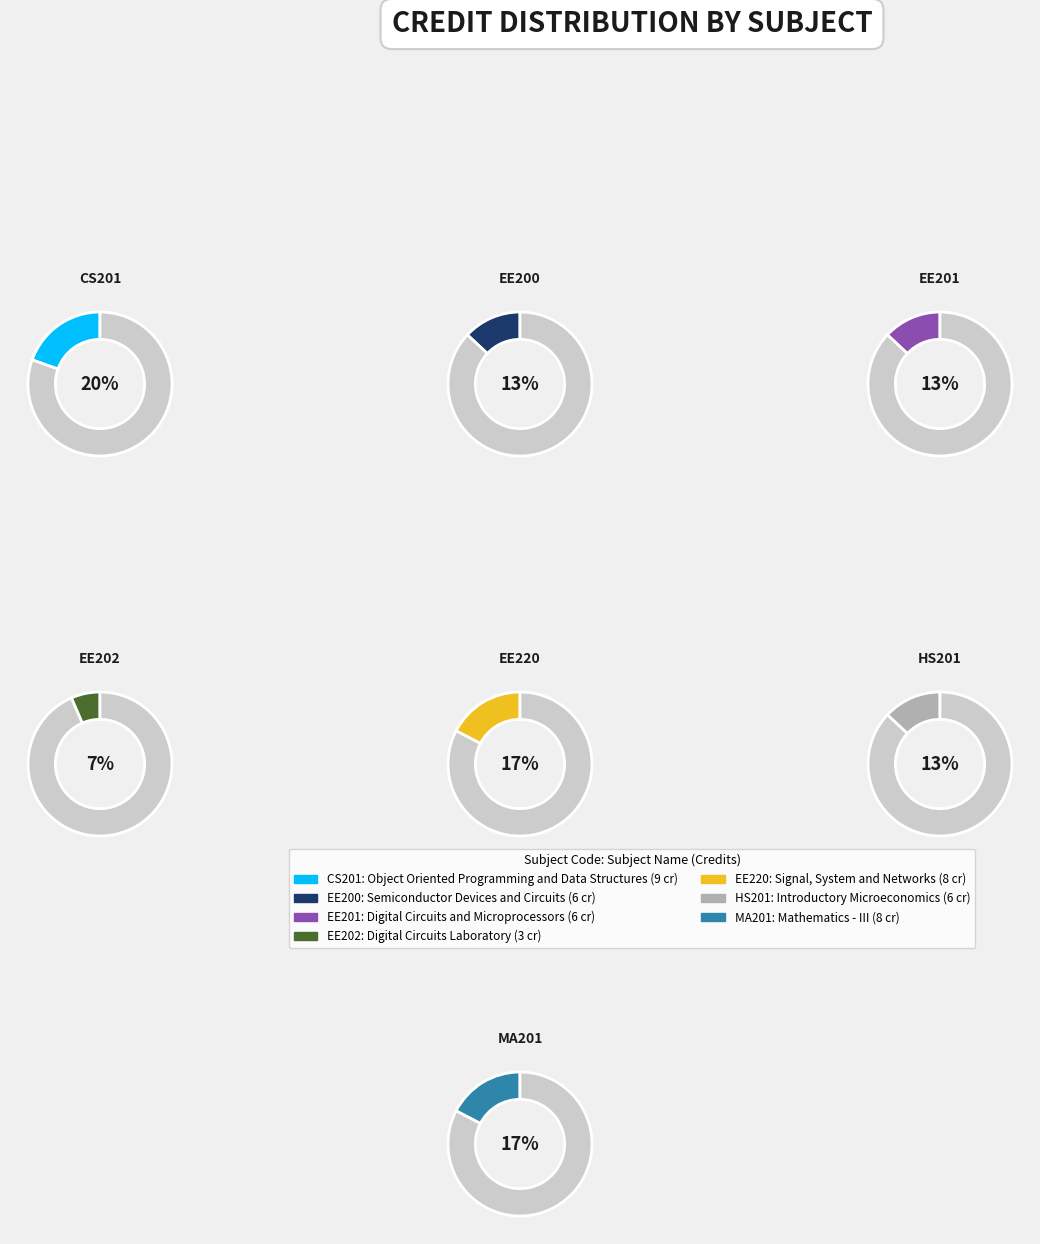

What portion of the pie excludes HS201?

87.0%